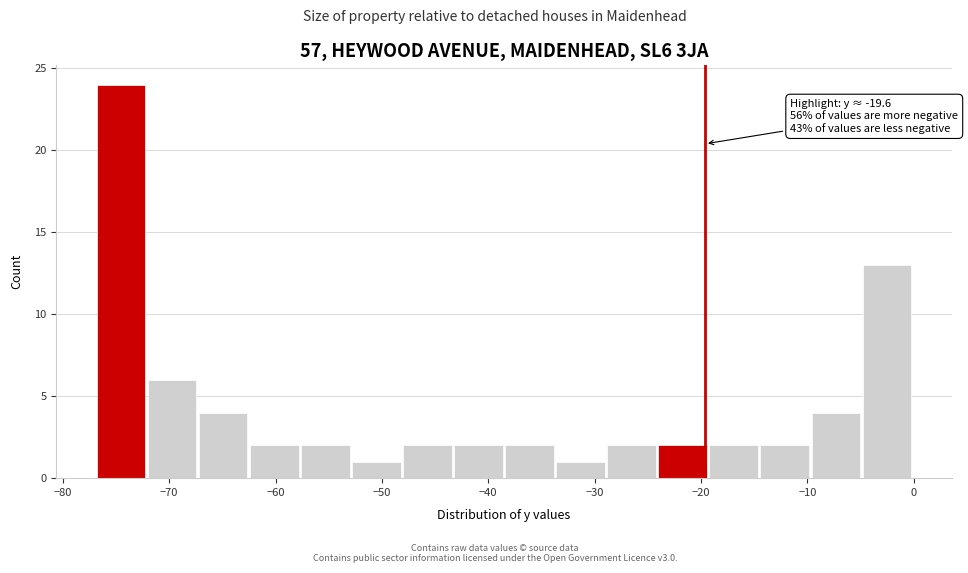

Over which range of the x-axis is the bar tallest?

-76.8 to -72.0